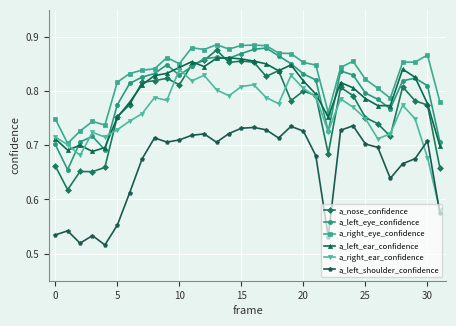

How many a_nose_confidence values are between 0 and 1?

32